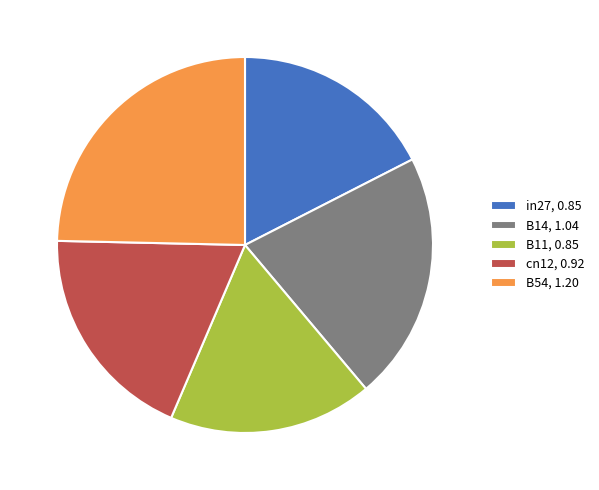

Combined, do in27, 0.85 and B11, 0.85 account for over 50%?

No